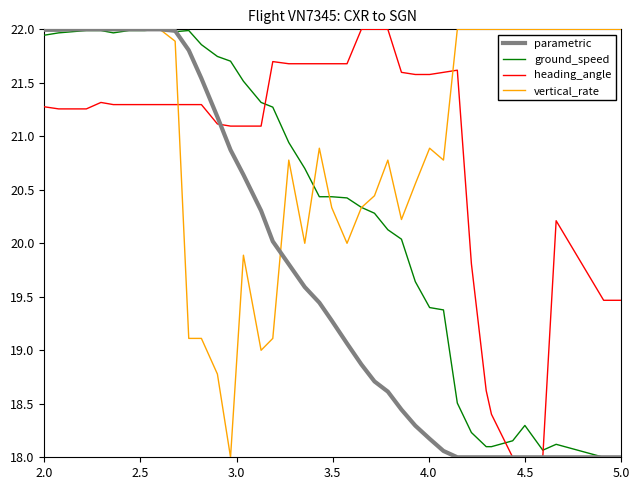

How many lines are shown in the chart?

4